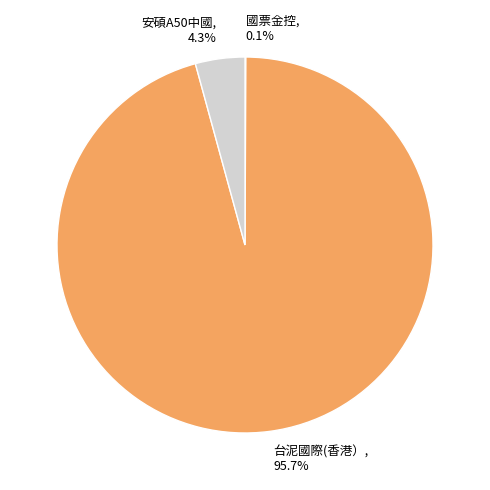

What percentage is NOT represented by 安碩A50中國?

95.7%